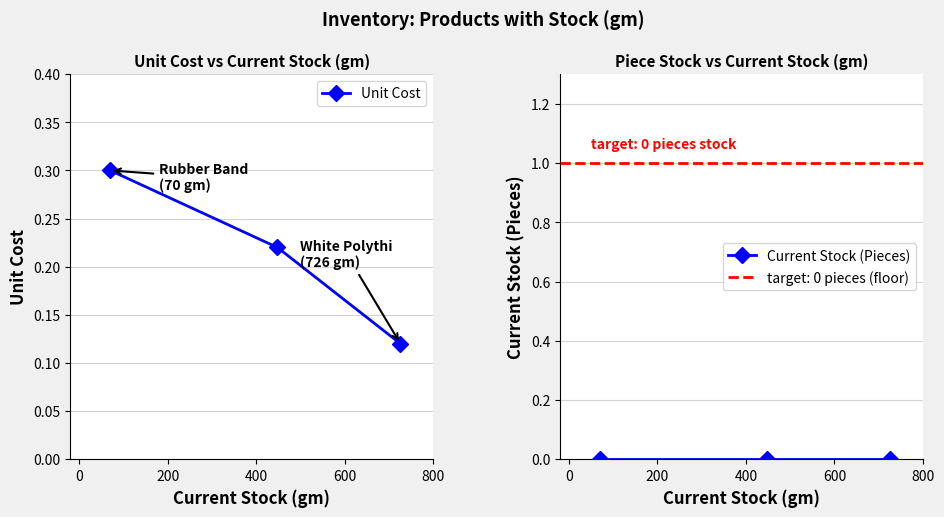

Count the Unit Cost values in the range 0 to 1.

3